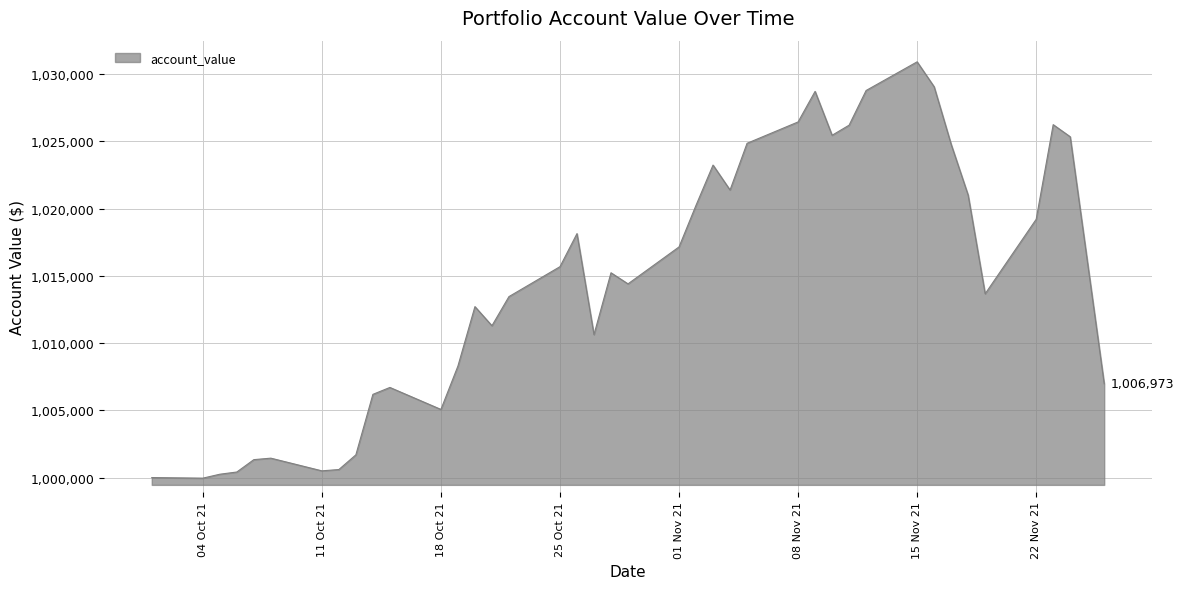

What is the difference between the maximum and minimum values?

30967.2